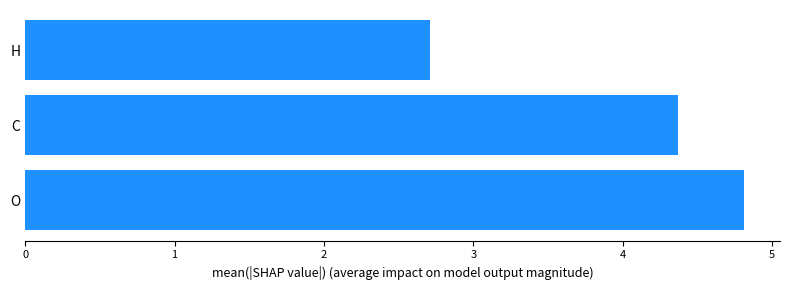

Is it true that the value at H is 4.0?

False